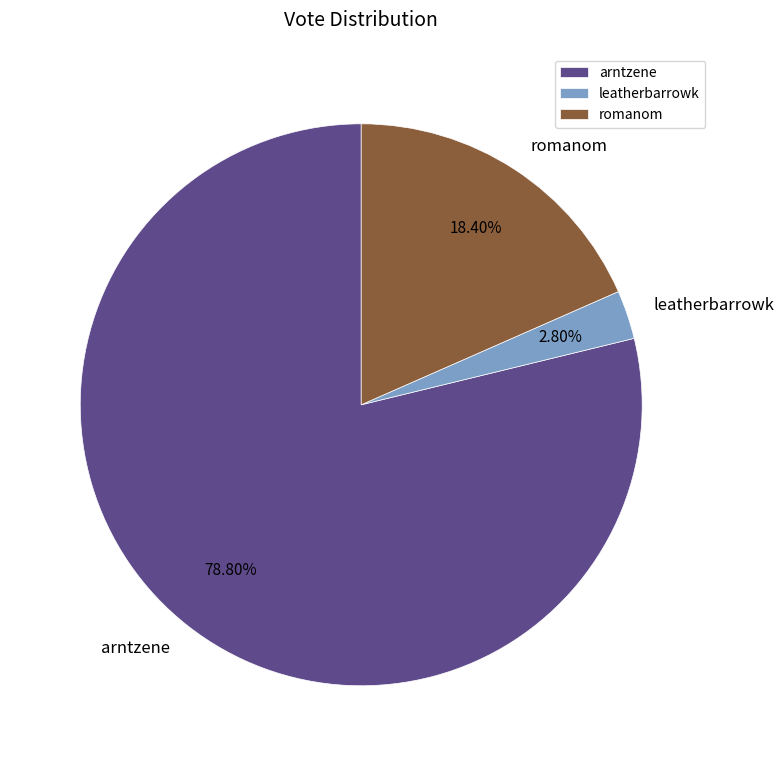

What portion of the pie excludes leatherbarrowk?

97.2%